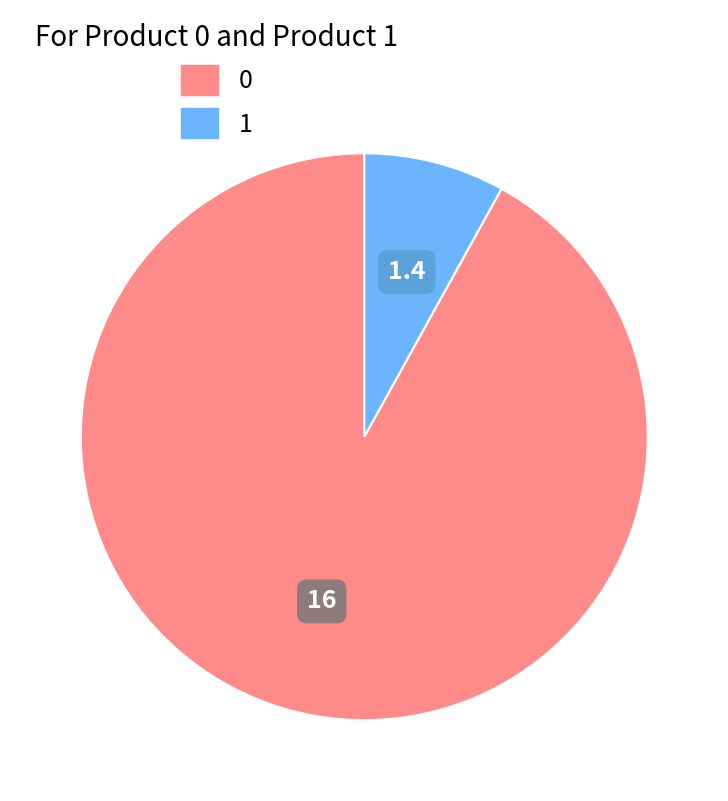

How many slices are in this pie chart?

2